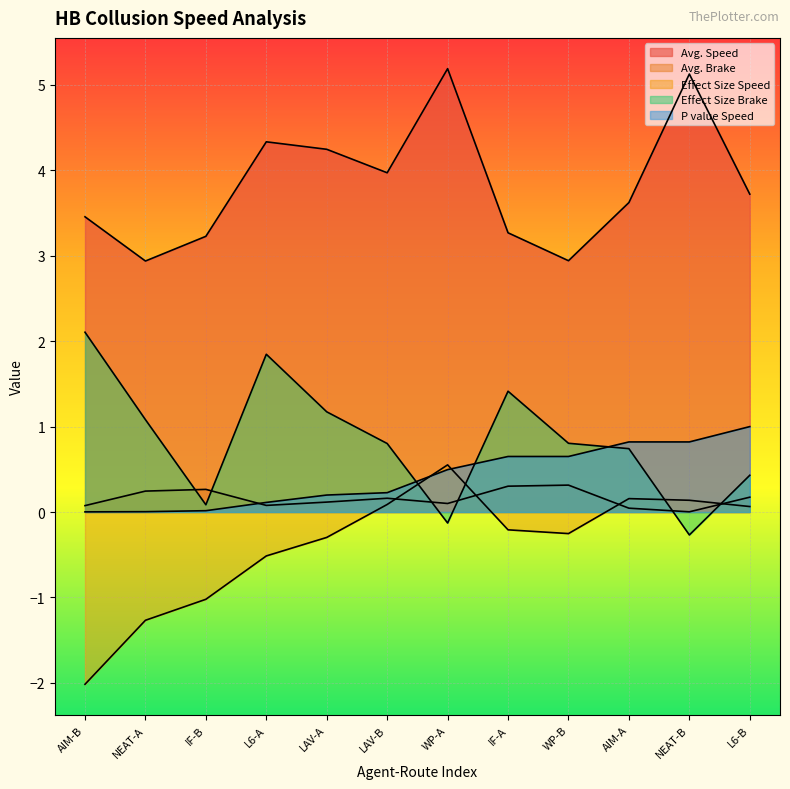

How many interior local peaks does the Avg. Speed series have?

3